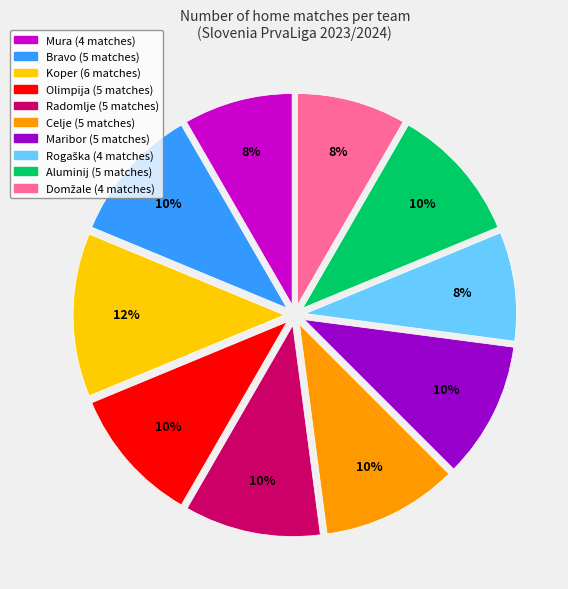

Is there a majority slice in this chart?

No